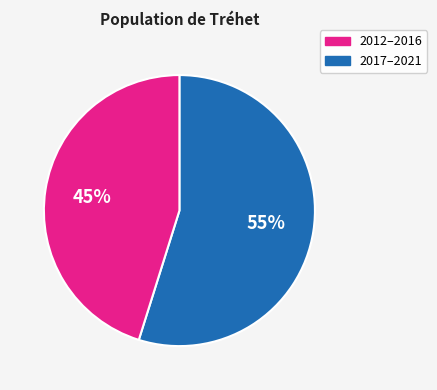

Is there any slice that represents more than half of the pie?

Yes